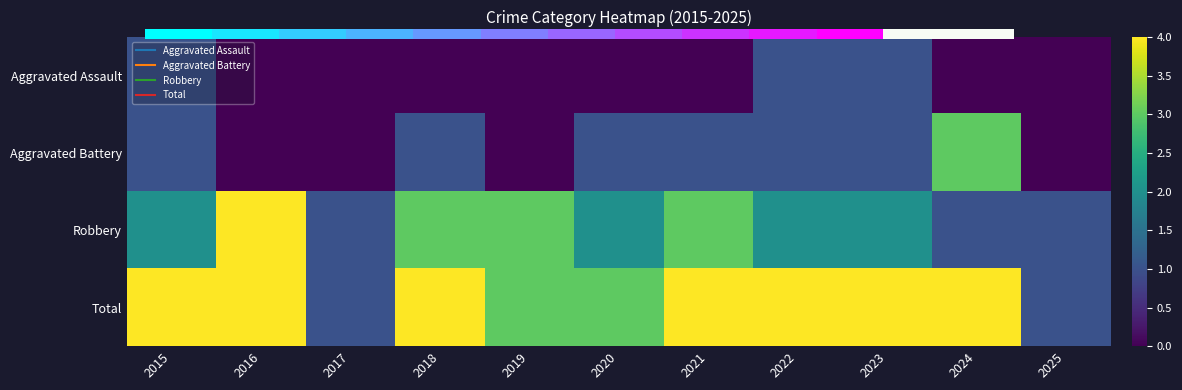

At which category is the sum across all series the highest?

2024